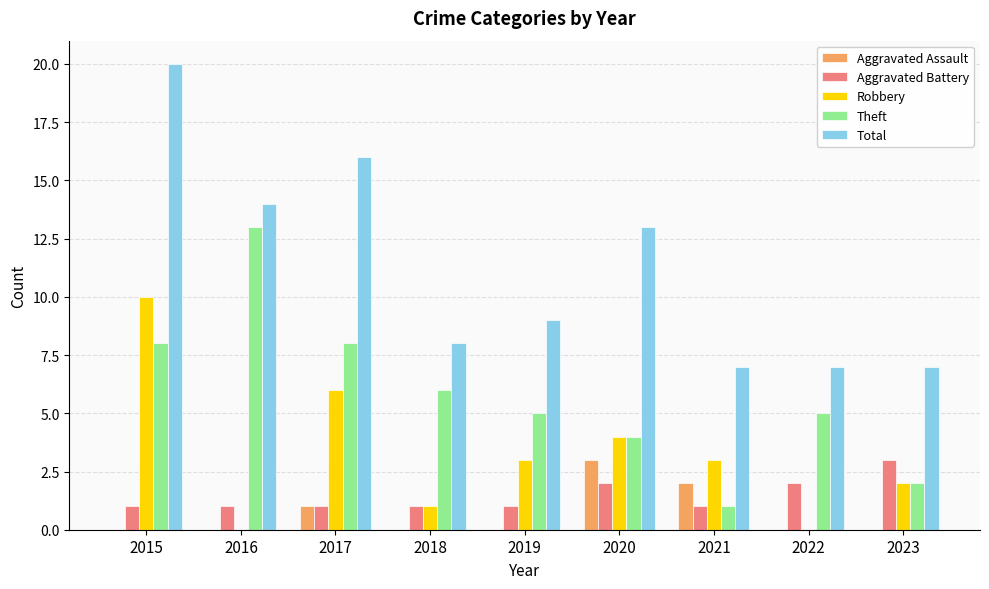

Which series has the largest range (max minus min)?

Total